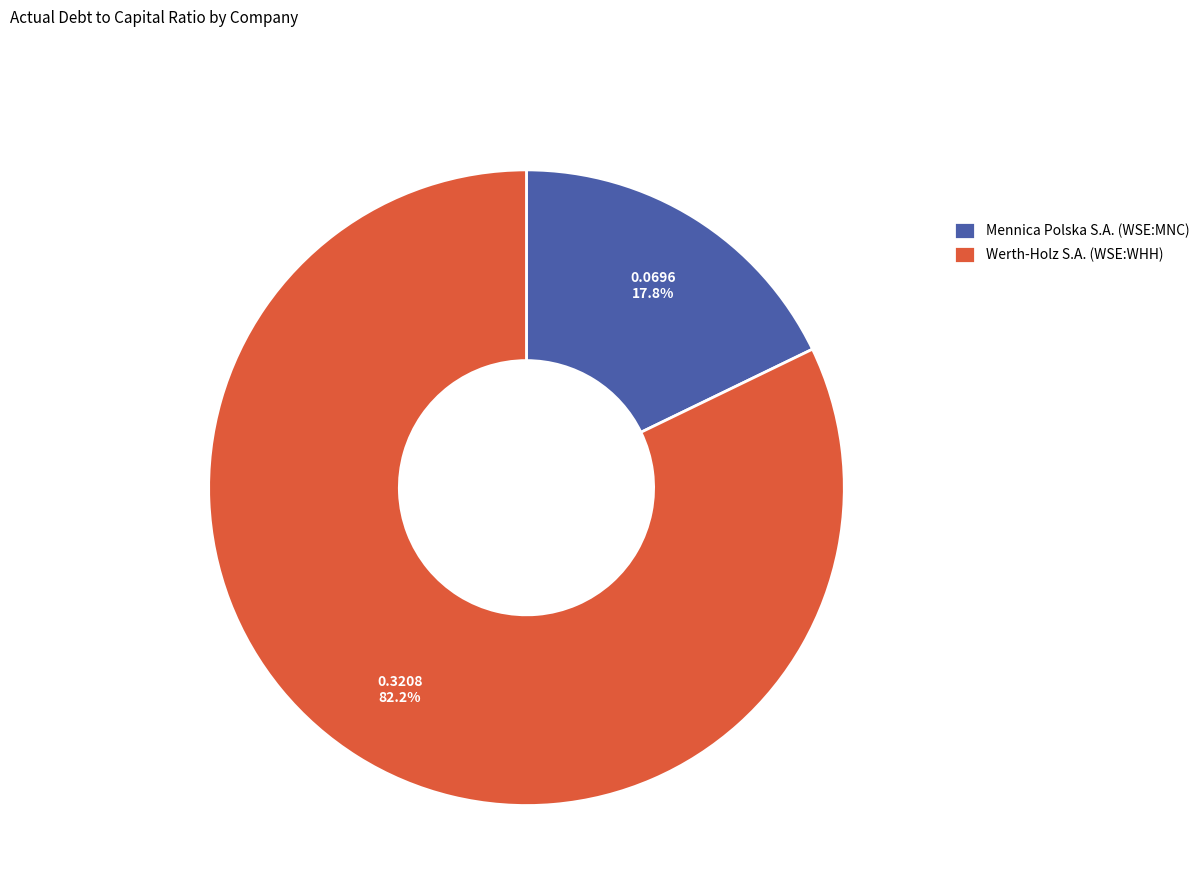

True or false: Werth-Holz S.A. (WSE:WHH) accounts for 87% of the total.

False